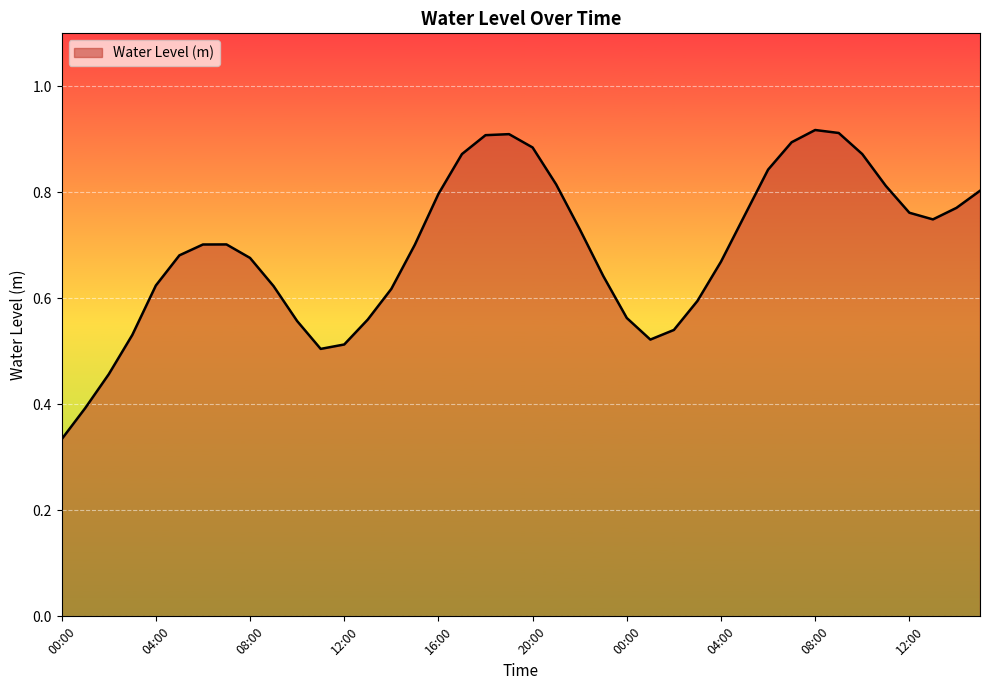

At which label is the value closest to 0?

00:00